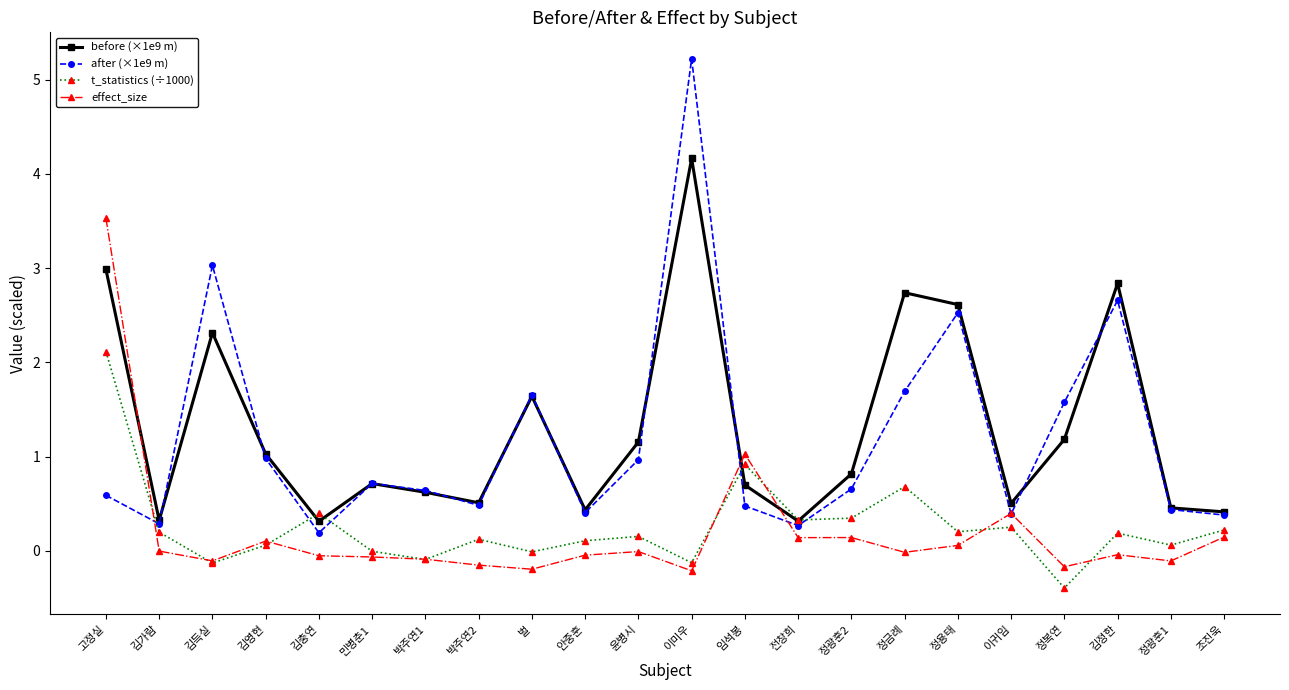

Which series changed the most between 김득실 and 임석봉?

after (×1e9 m)